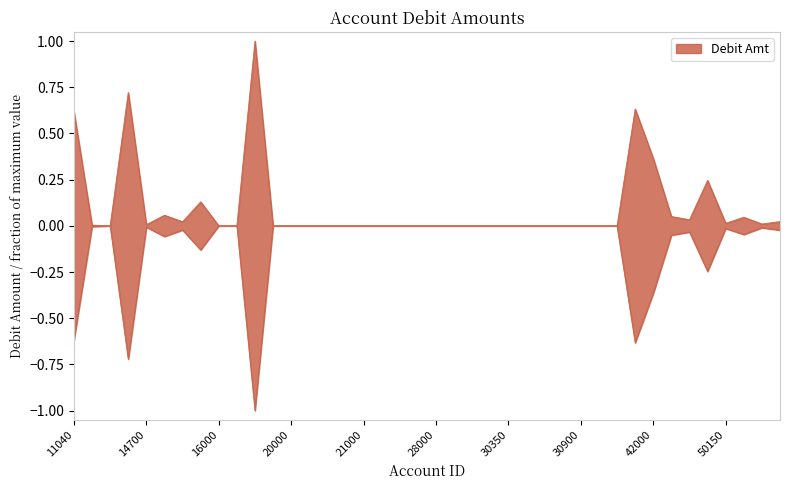

The value at 17500 is 0.0. True or false?

False